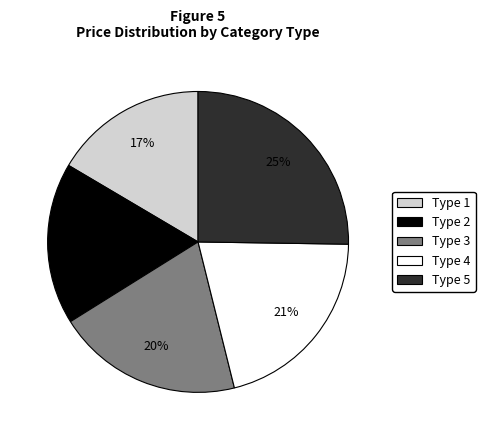

Which has a higher value, Type 2 or Type 4?

Type 4